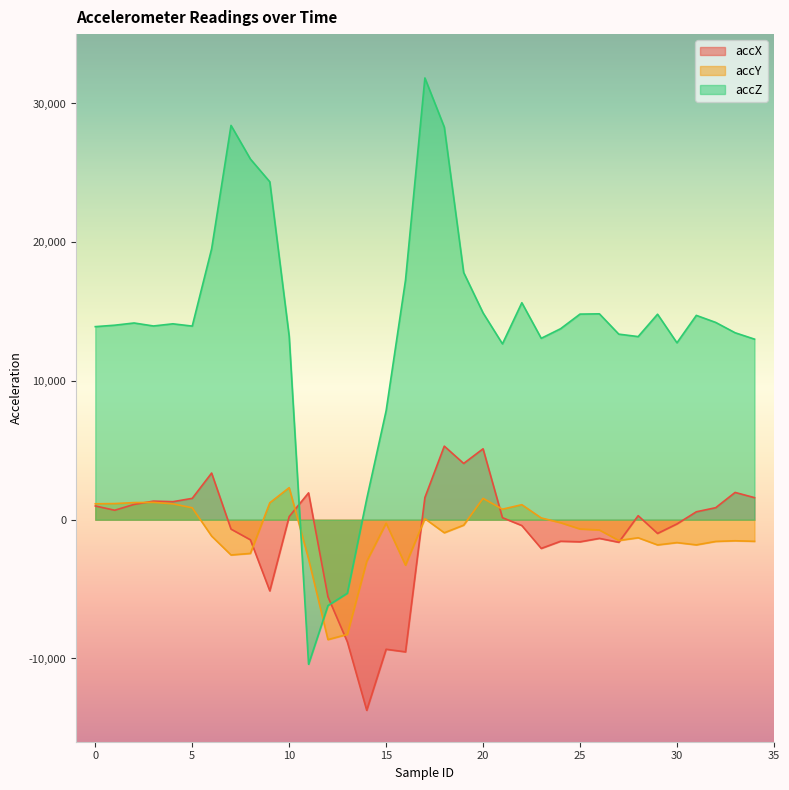

Rank the categories by accX value from highest to lowest.

18, 20, 19, 6, 33, 11, 17, 34, 5, 3, 4, 2, 0, 32, 1, 31, 28, 10, 21, 30, 22, 7, 29, 26, 8, 24, 25, 27, 23, 9, 12, 13, 15, 16, 14